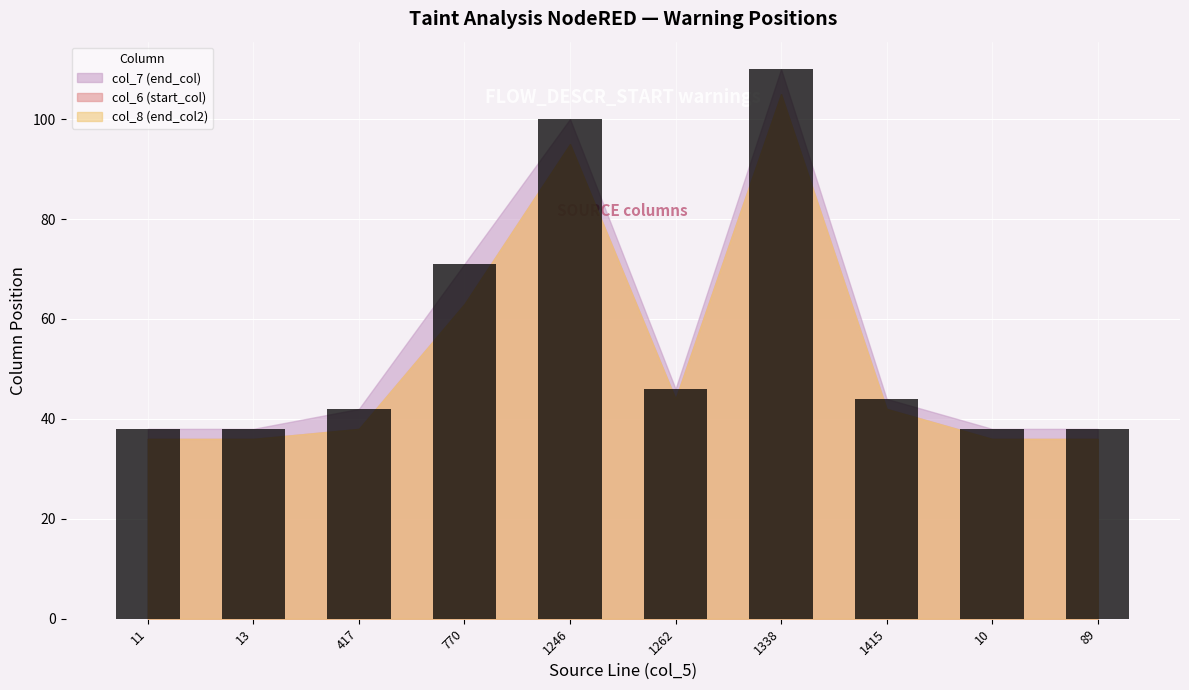

Reading right to left, list all the values displayed in this chart.

89=38	10=38	1415=44	1338=110	1262=46	1246=100	770=71	417=42	13=38	11=38